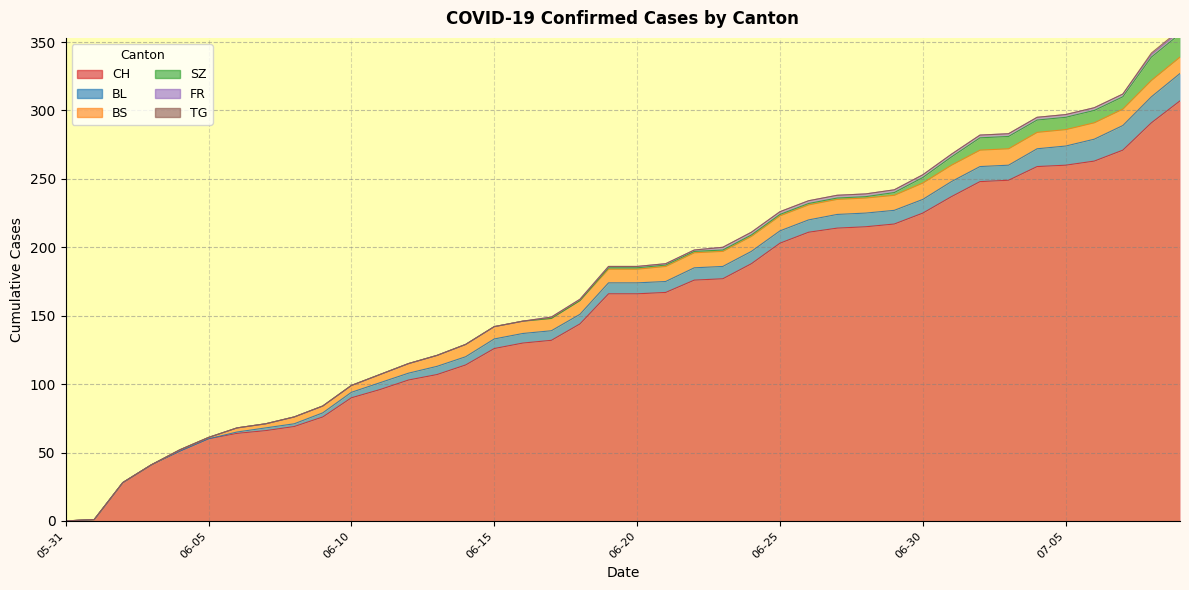

How many values in the CH series exceed 166?

19